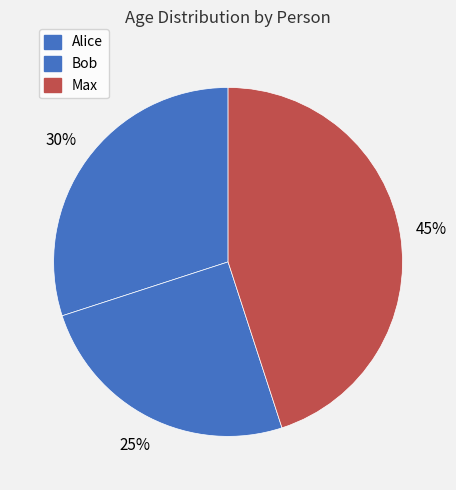

True or false: Max accounts for 36% of the total.

False